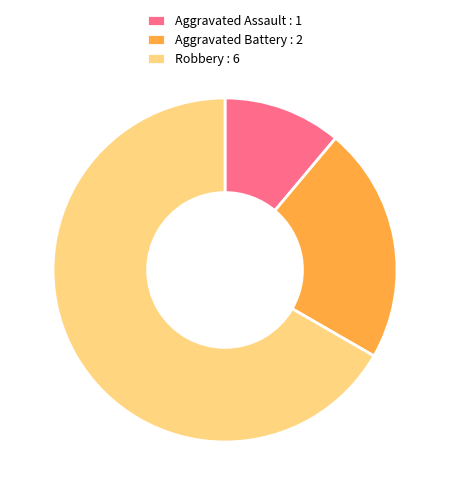

What is the smallest slice in the pie chart?

Aggravated Assault